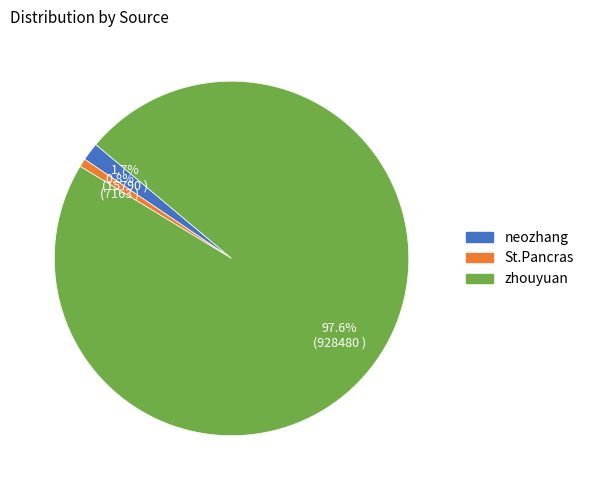

Which slice is the smallest?

St.Pancras